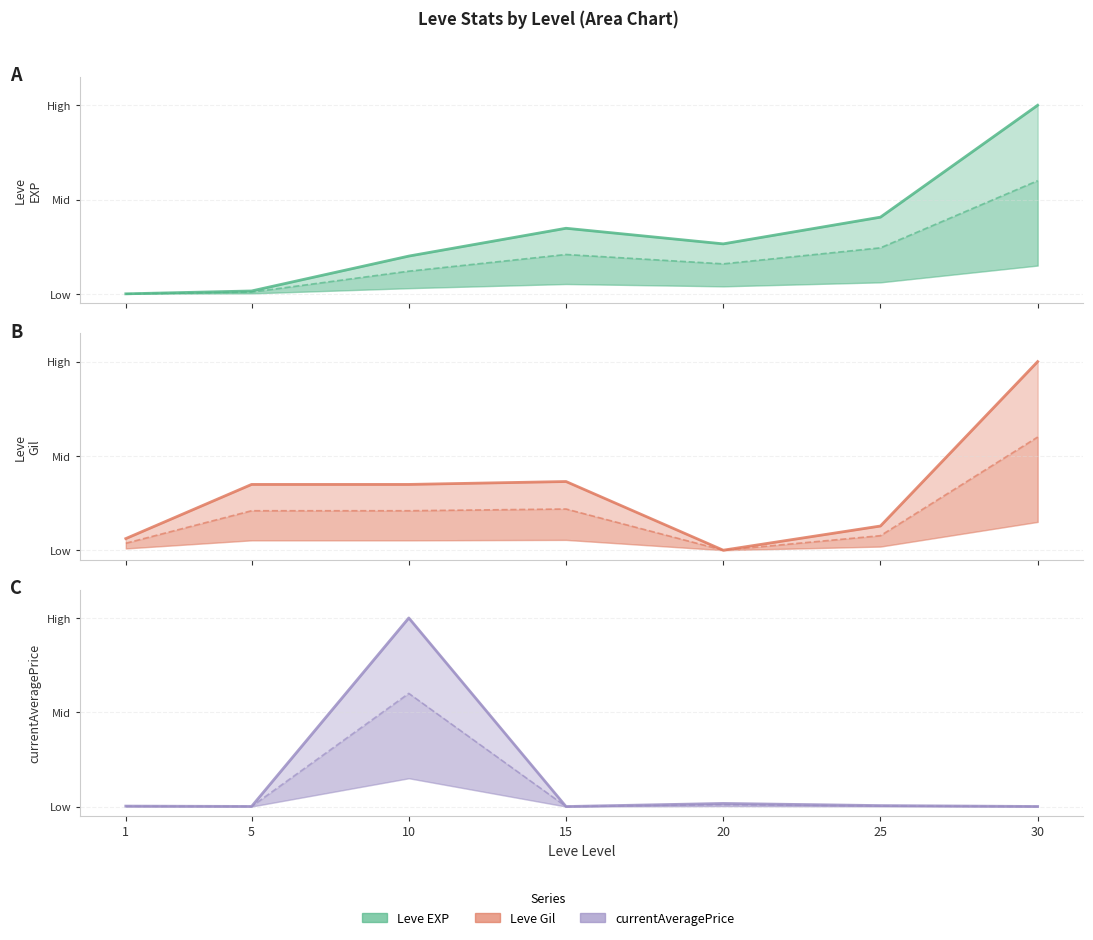

Is it true that Leve Gil (line) equals 0.3 at 5?

True